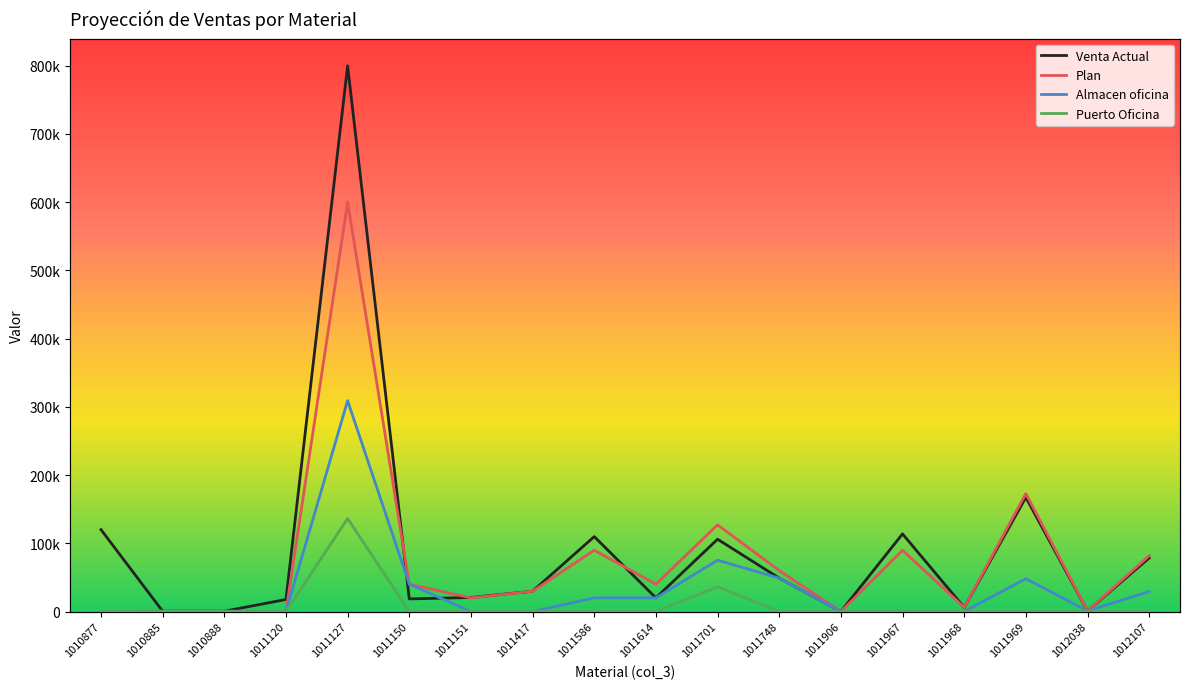

Which has a higher value, 1011120 or 1011968?

1011120